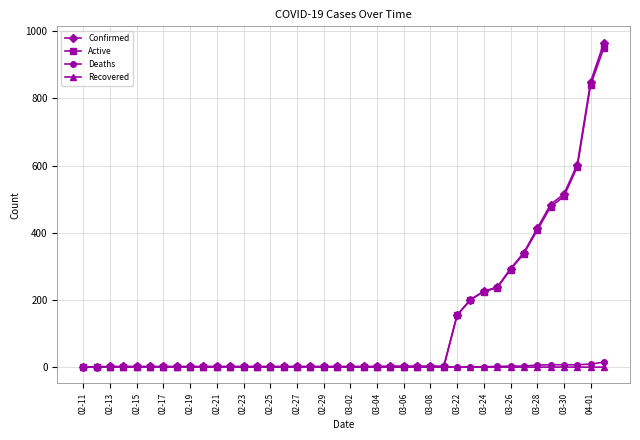

At how many categories does at least one series exceed 102?

12